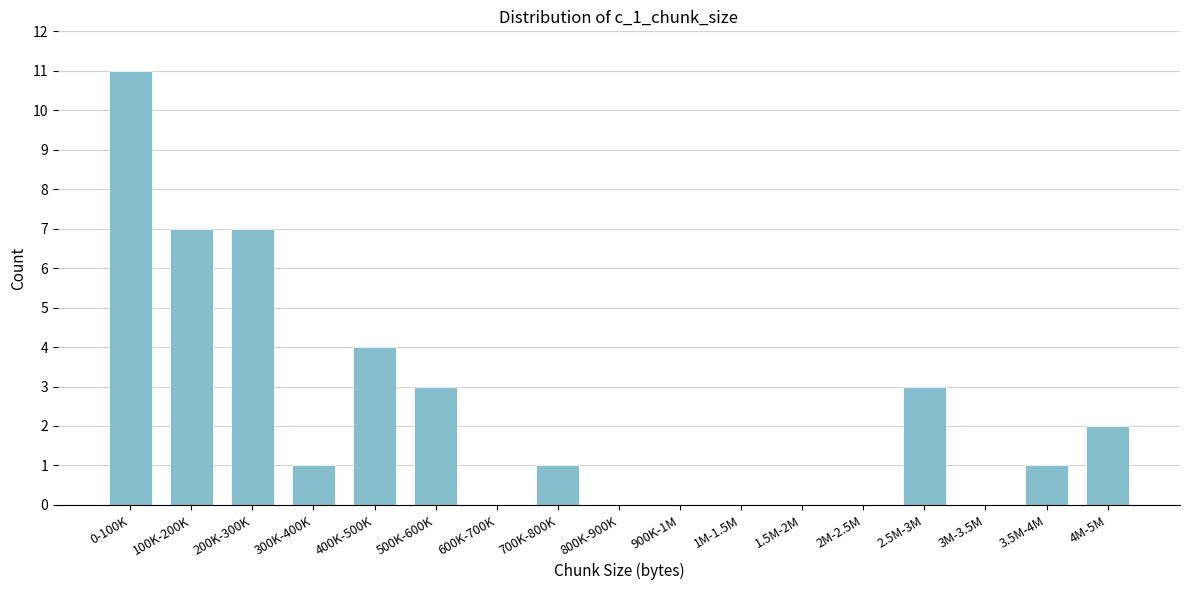

Reading left to right, extract all data points from this chart.

0-100K=11	100K-200K=7	200K-300K=7	300K-400K=1	400K-500K=4	500K-600K=3	600K-700K=0	700K-800K=1	800K-900K=0	900K-1M=0	1M-1.5M=0	1.5M-2M=0	2M-2.5M=0	2.5M-3M=3	3M-3.5M=0	3.5M-4M=1	4M-5M=2